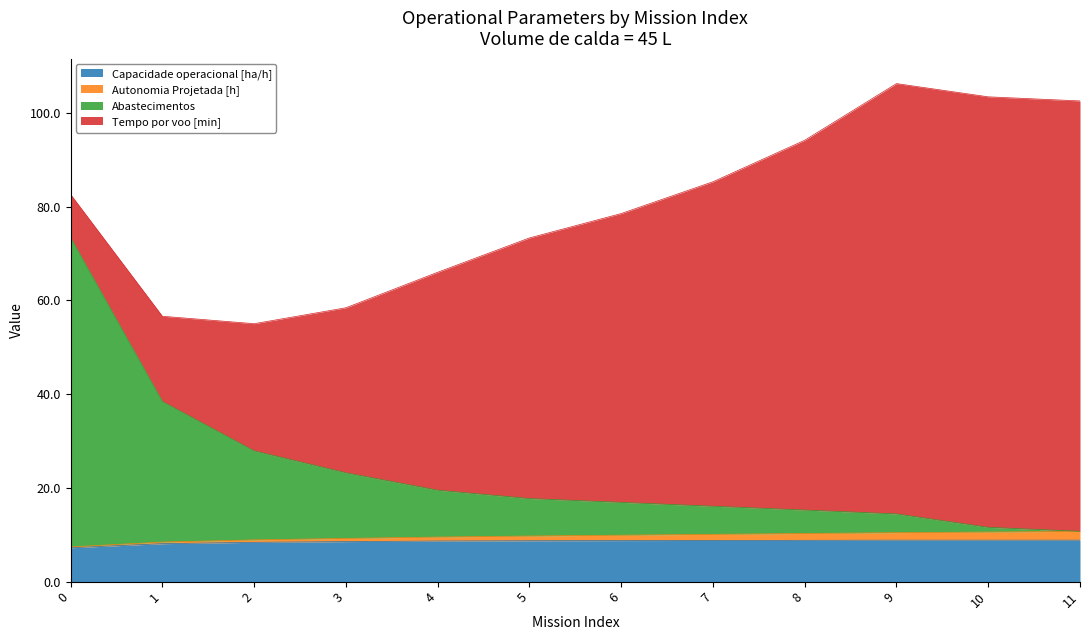

How many values in the Capacidade operacional [ha/h] series are below 8?

1